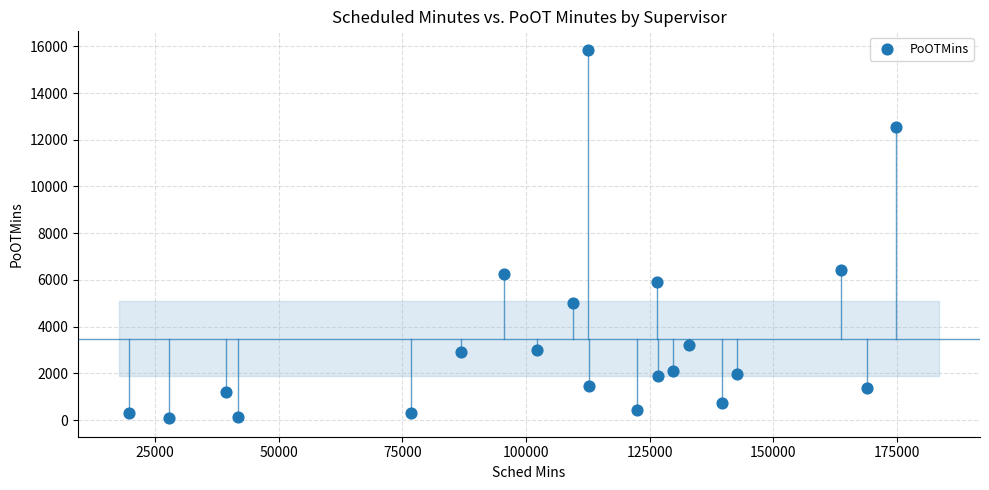

What is the range of Y values (max minus min)?

15778.0